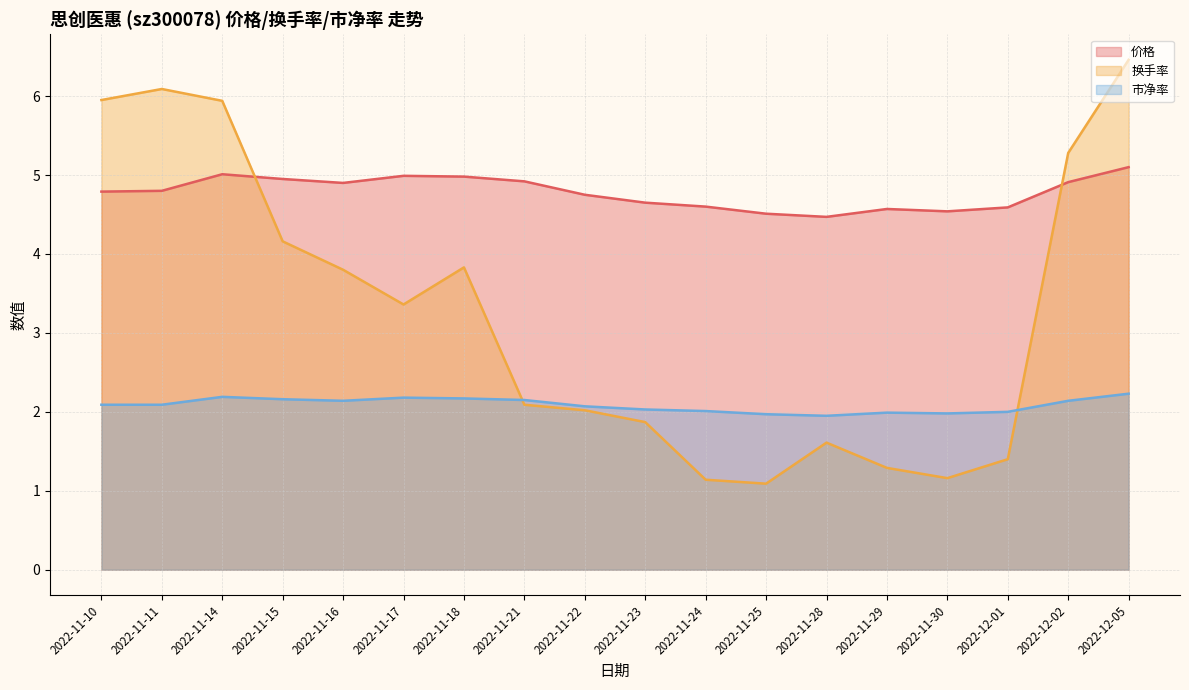

Rank the series at 2022-11-21 from lowest to highest value.

换手率, 市净率, 价格